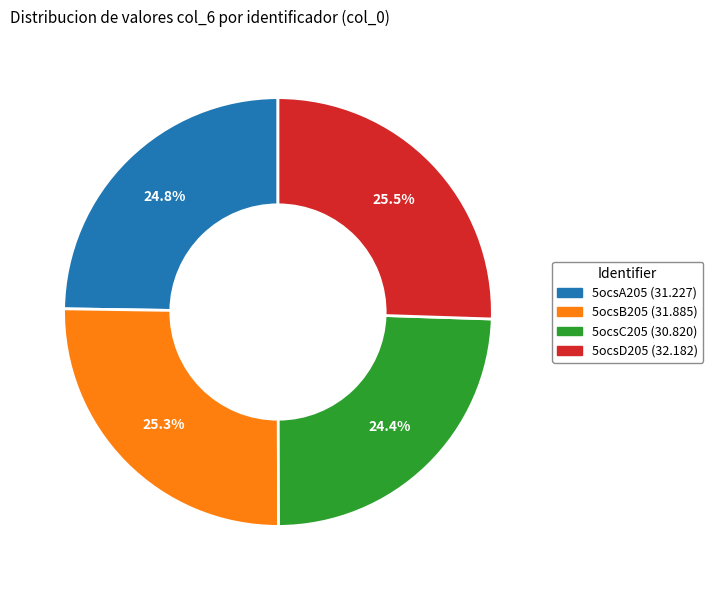

Approximately how many times larger is the value at 5ocsD205 compared to 5ocsC205?

1.0